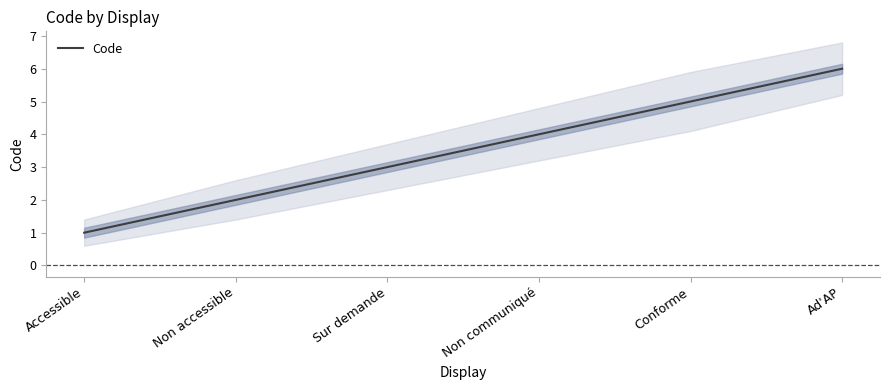

What is the label of the 1st point from the right?

Ad'AP